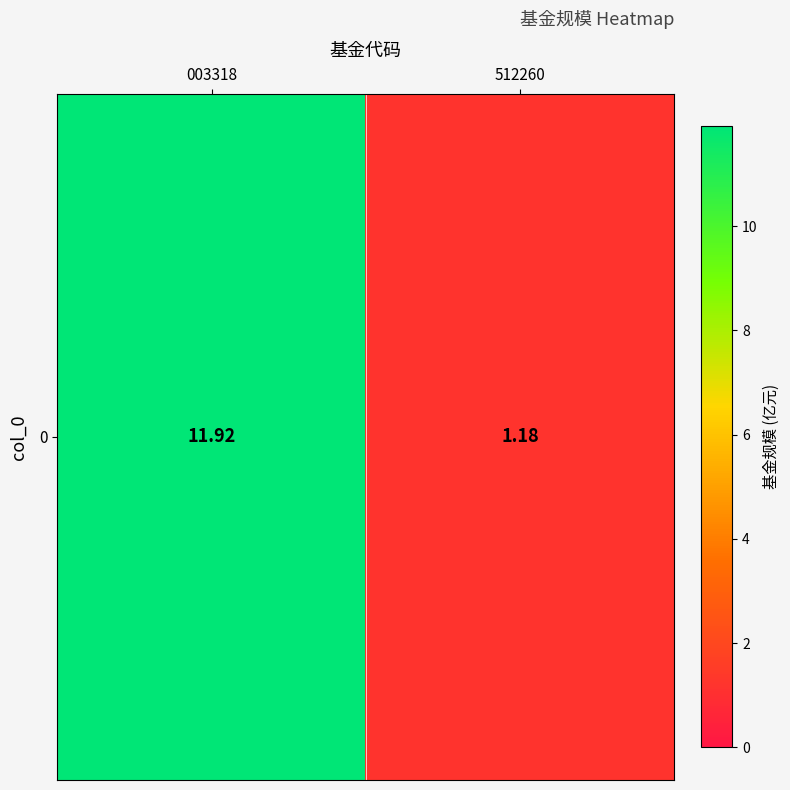

Reading left to right, list all the values displayed in this chart.

11.9	1.2